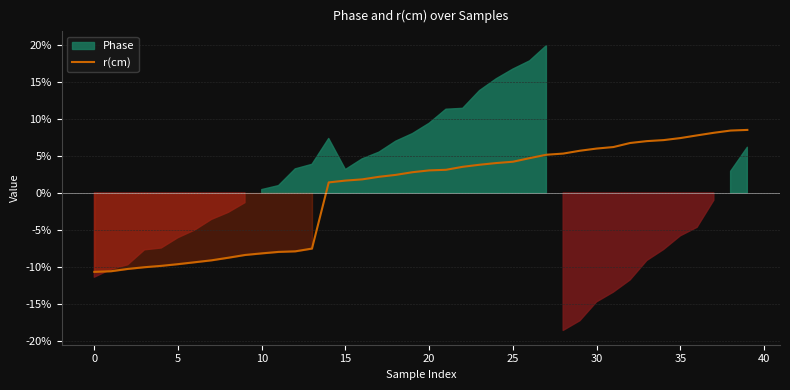

The chart shows a value of -7.5 at 13. True or false?

True